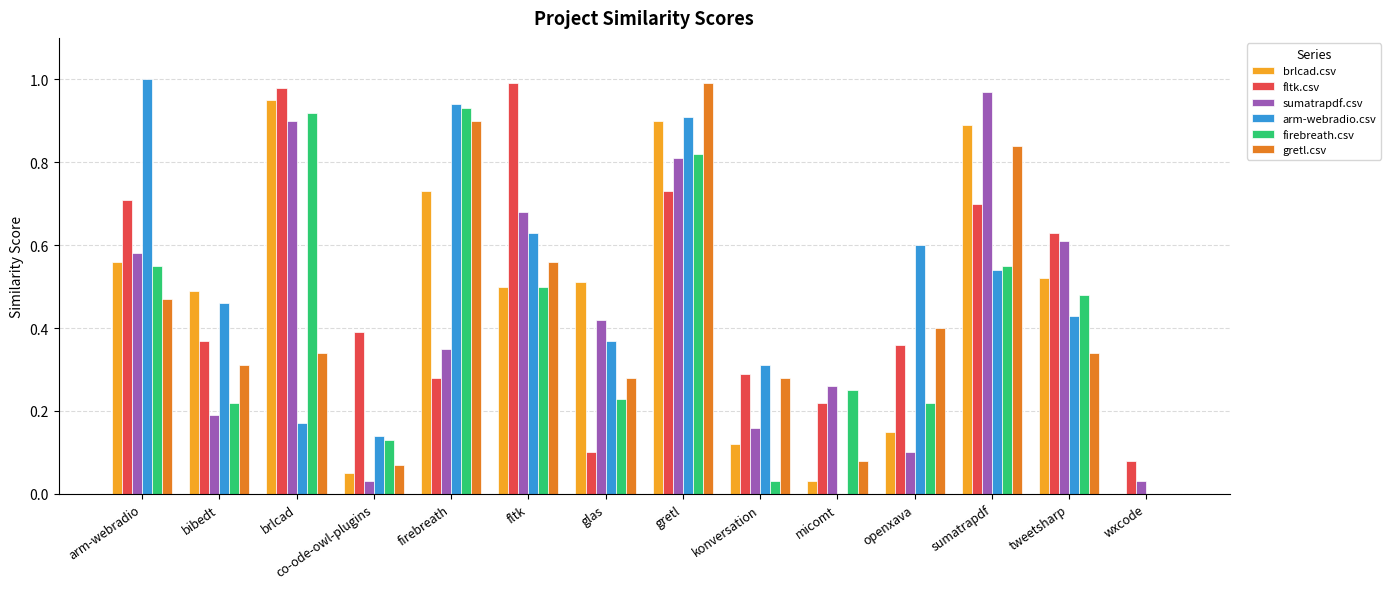

What is the total value across all series at bibedt?

2.0